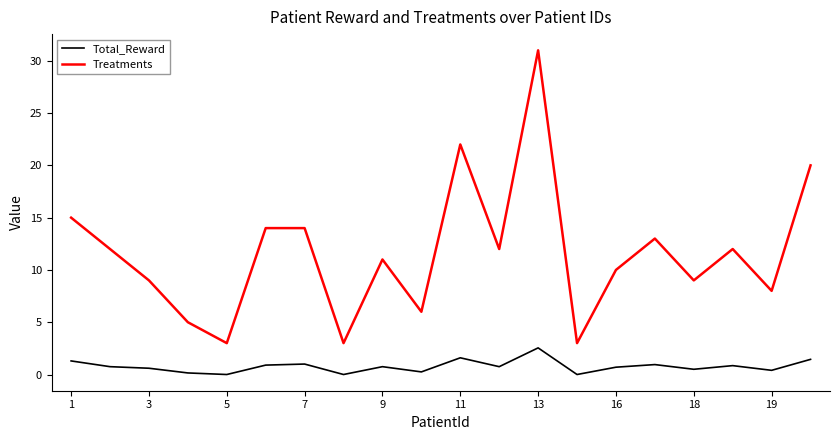

True or false: Treatments and Total_Reward intersect in this chart.

False